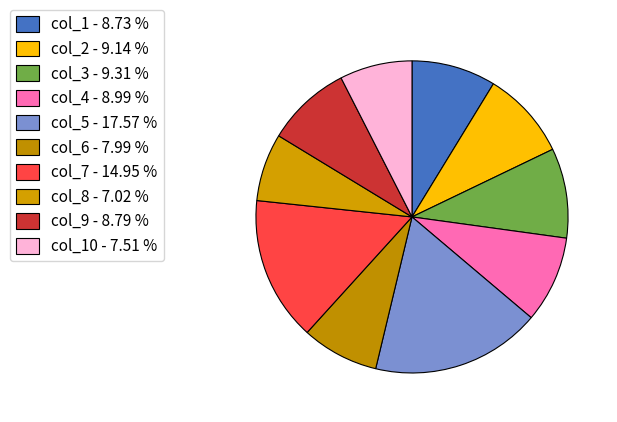

To the nearest percent, what is the average slice percentage?

10%